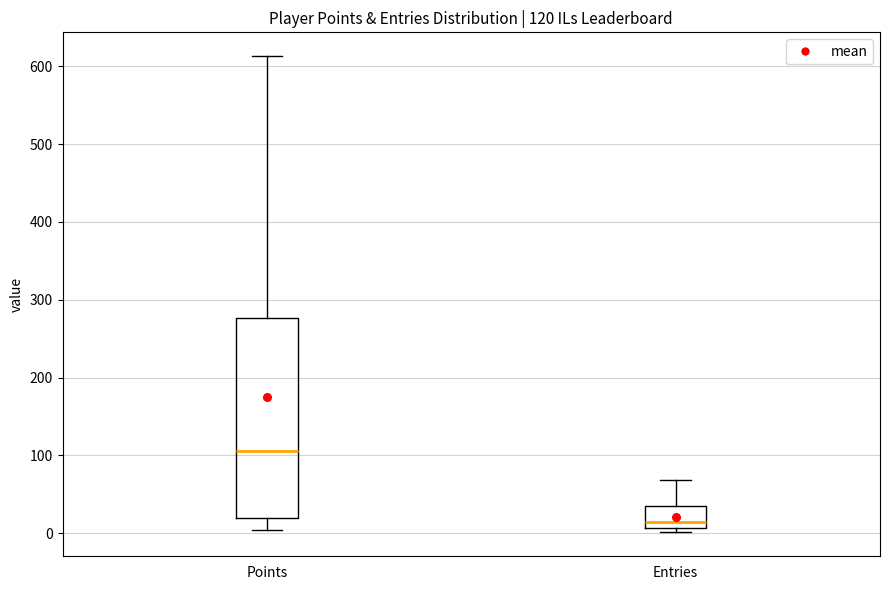

Comparing the boxes themselves (not the whiskers), which one is the tallest?

Points